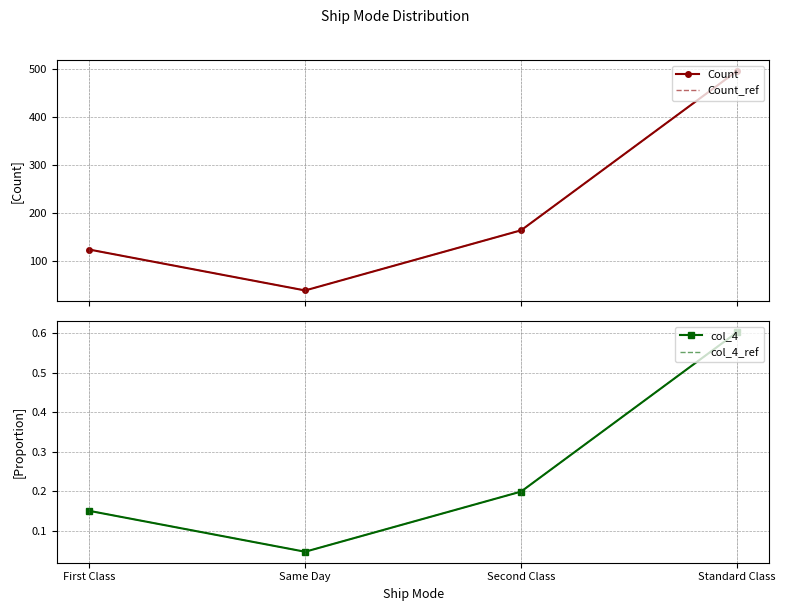

At which label does Count_ref first exceed 164?

Standard Class